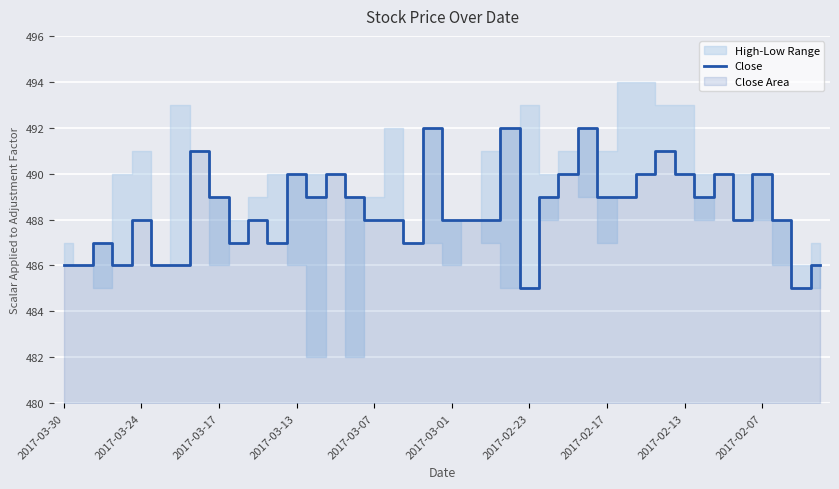

What is the maximum value for Close?

492